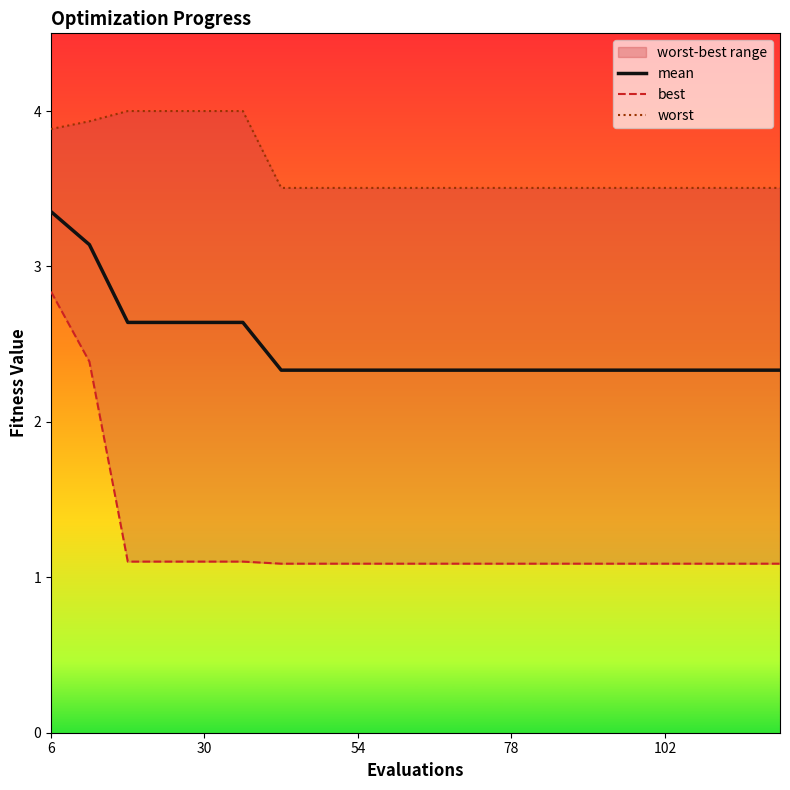

Count the mean values in the range 2 to 3.

18